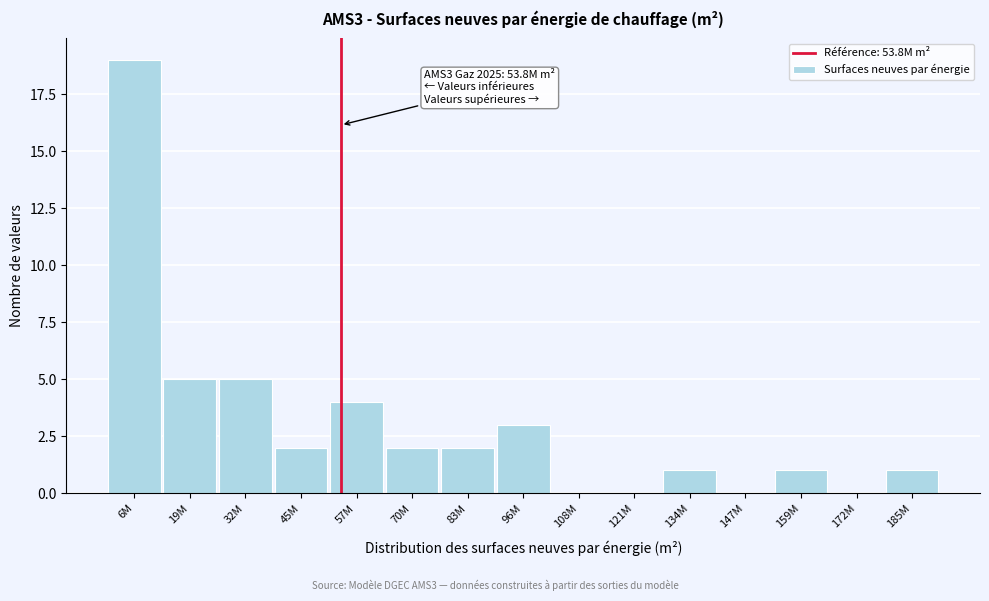

Reading left to right, extract all data points from this chart.

6M=19	19M=5	32M=5	45M=2	57M=4	70M=2	83M=2	96M=3	108M=0	121M=0	134M=1	147M=0	159M=1	172M=0	185M=1